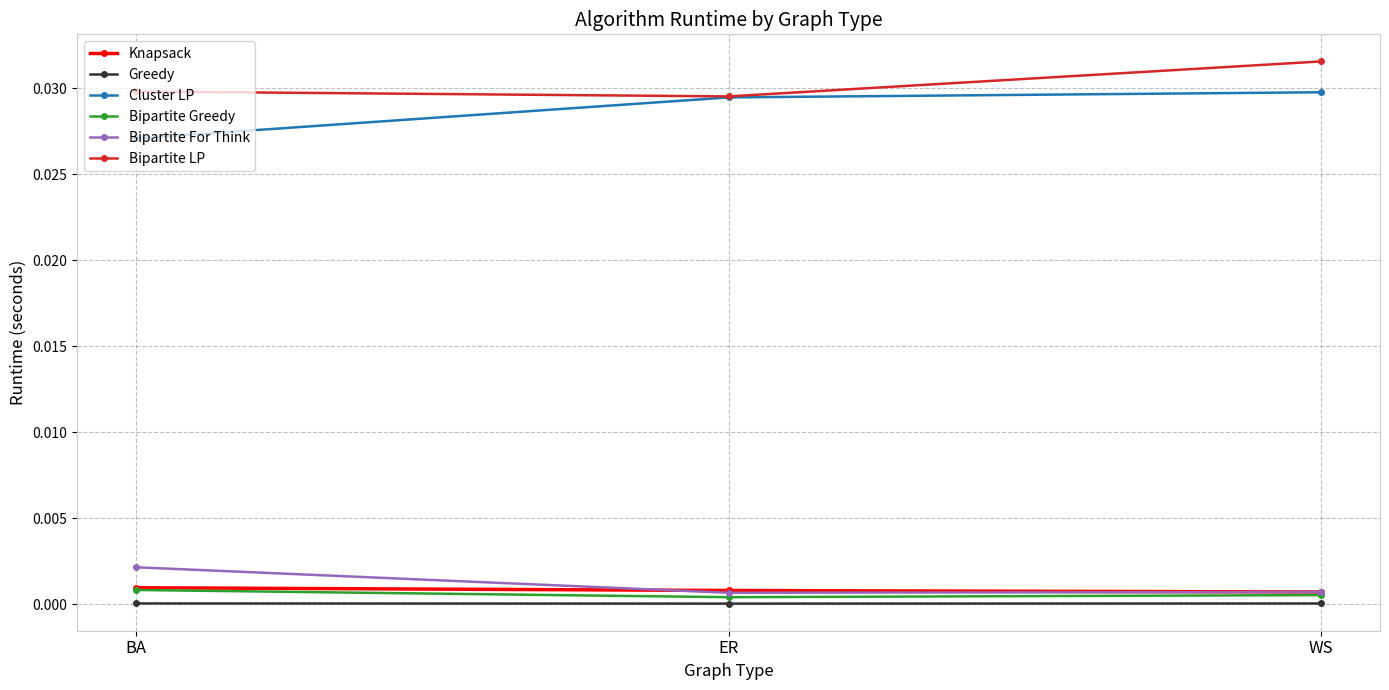

The Greedy series shows 0.0 at WS. True or false?

True